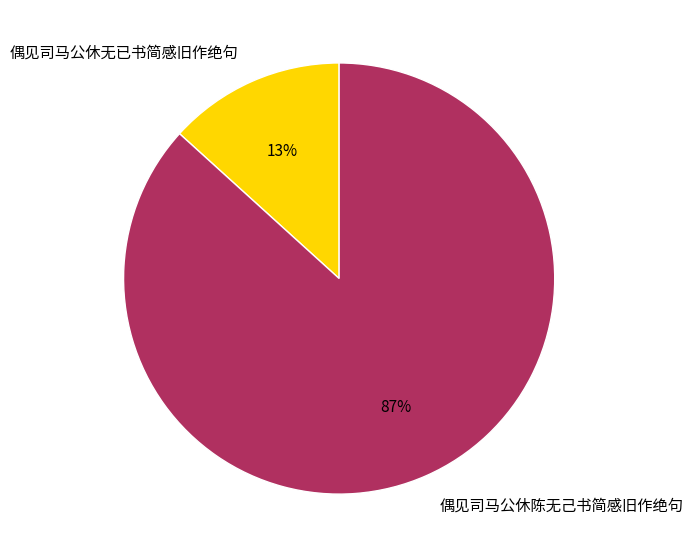

To the nearest percent, what portion does 偶见司马公休无已书简感旧作绝句 represent?

13%